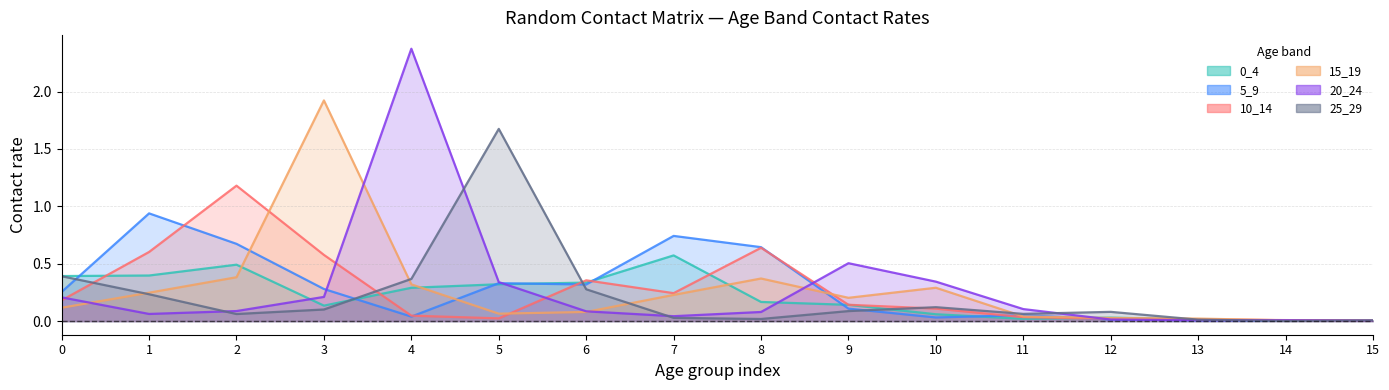

Rank the series at 13 from highest to lowest value.

15_19, 10_14, 0_4, 25_29, 20_24, 5_9